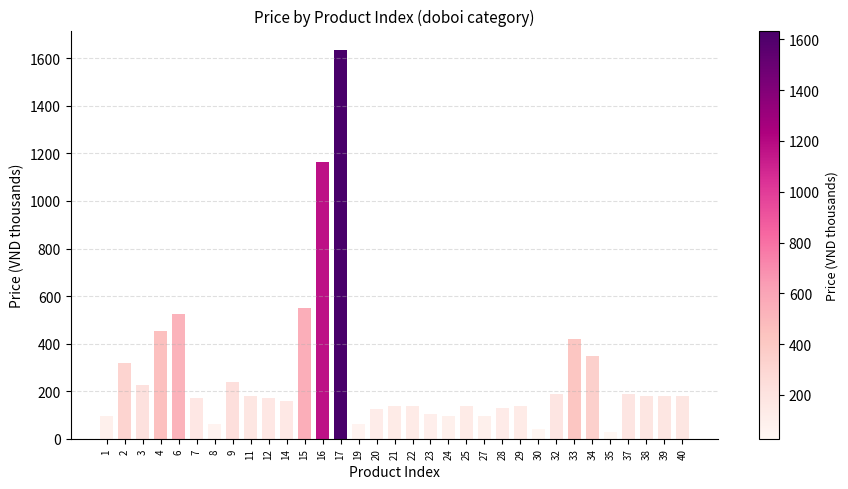

How many bars are there in total?

33